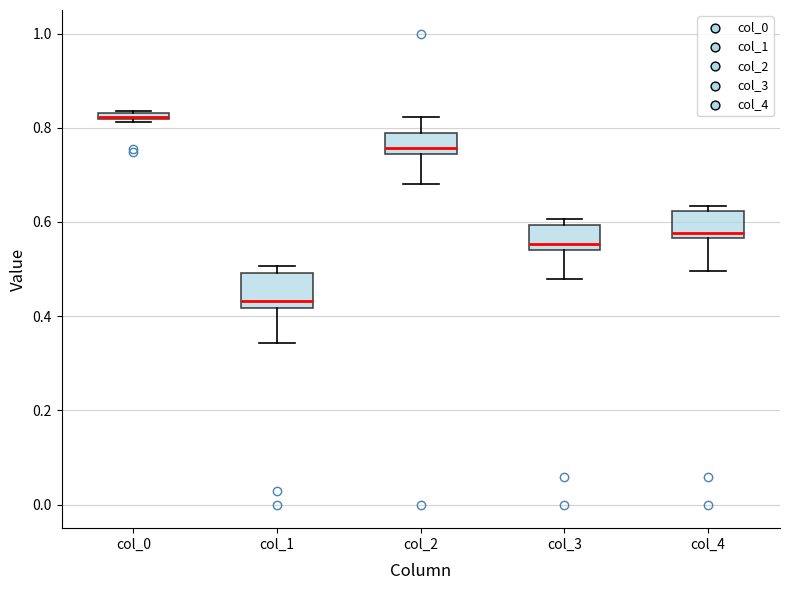

Where is the upper edge of the box for col_2 on the y-axis? The values are not printed on the chart, so give them approximately, as read against the axis.

0.78